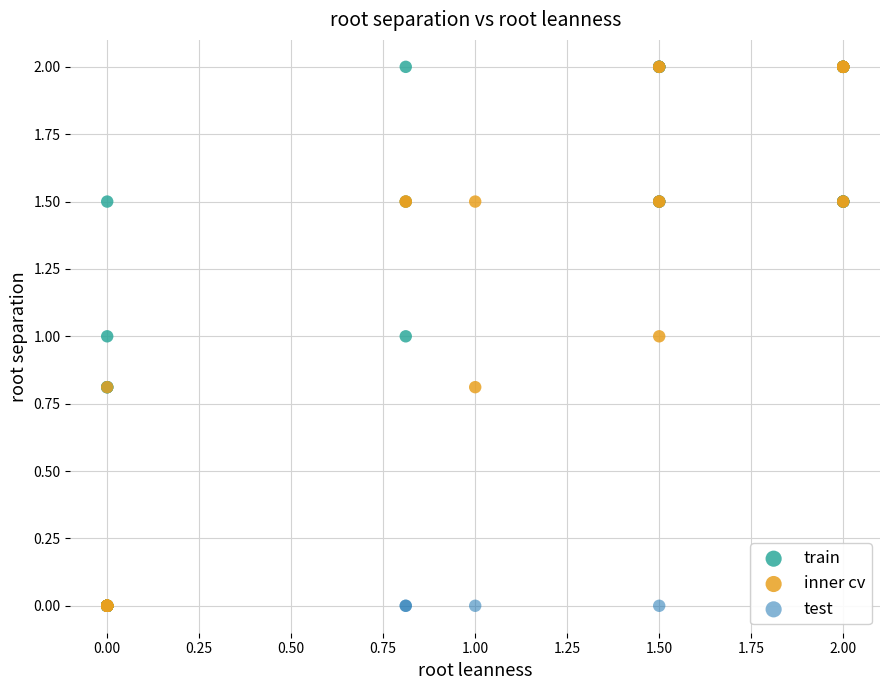

What are all the series names shown in the legend?

train, inner cv, test